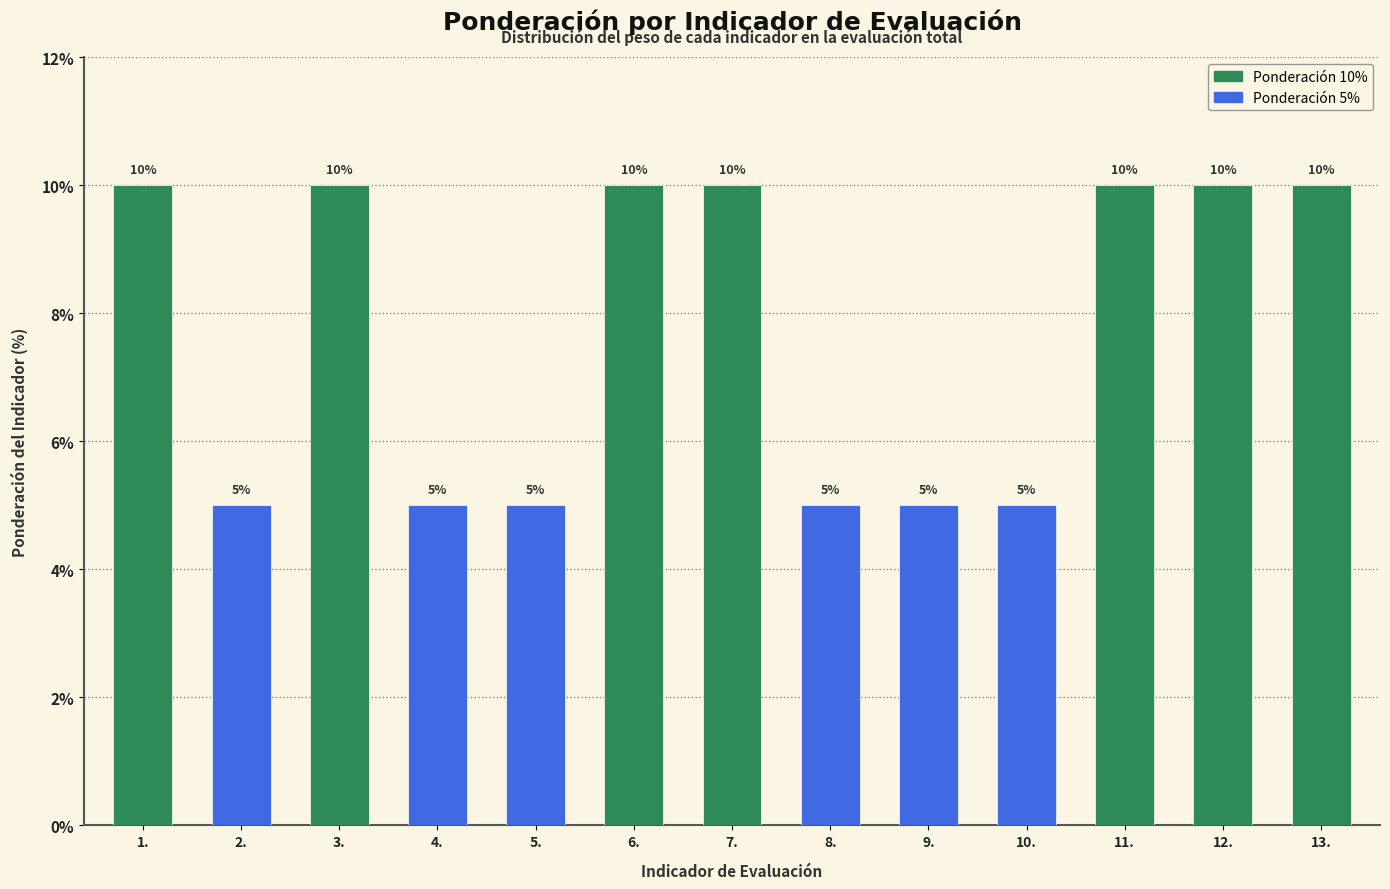

What is the value of the 13th bar from the left?

10